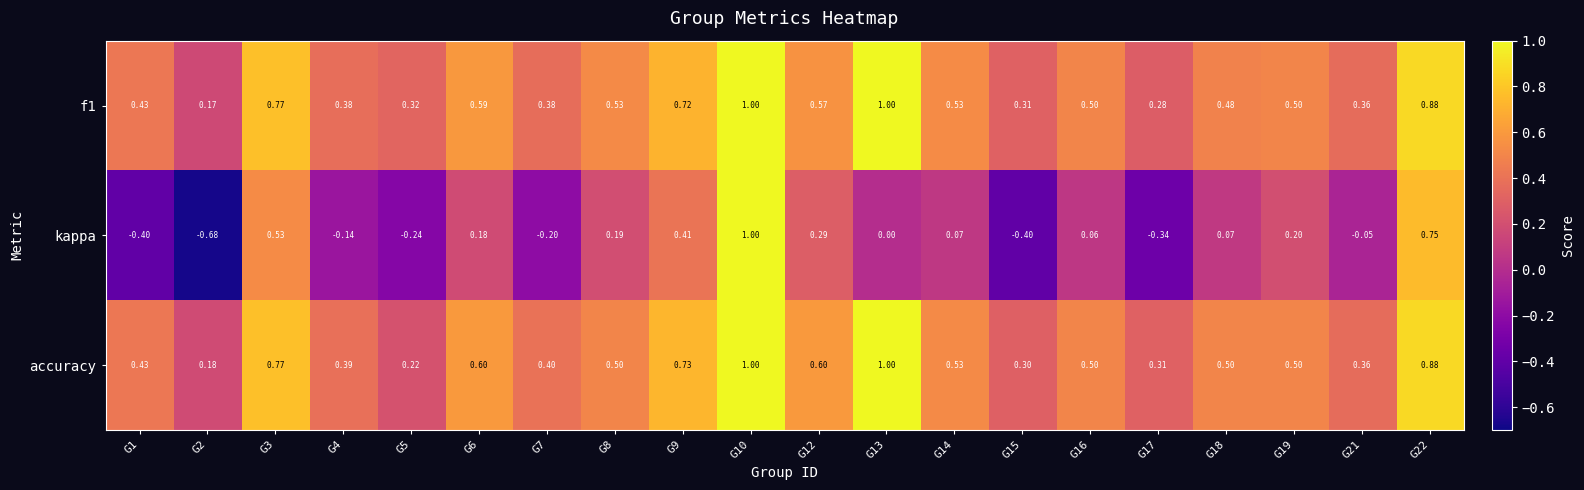

Which series has the widest spread of values?

kappa